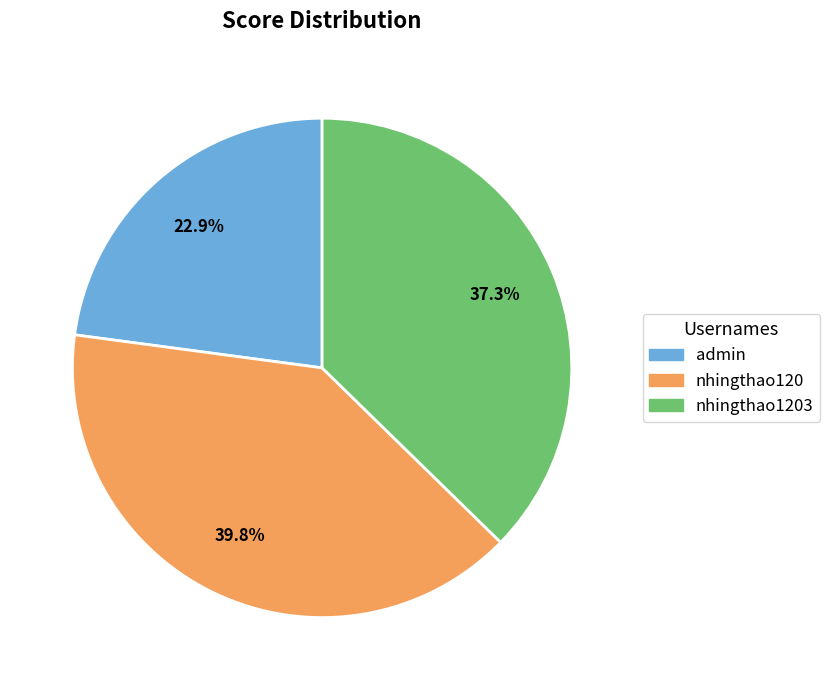

Count the number of slices in the pie.

3